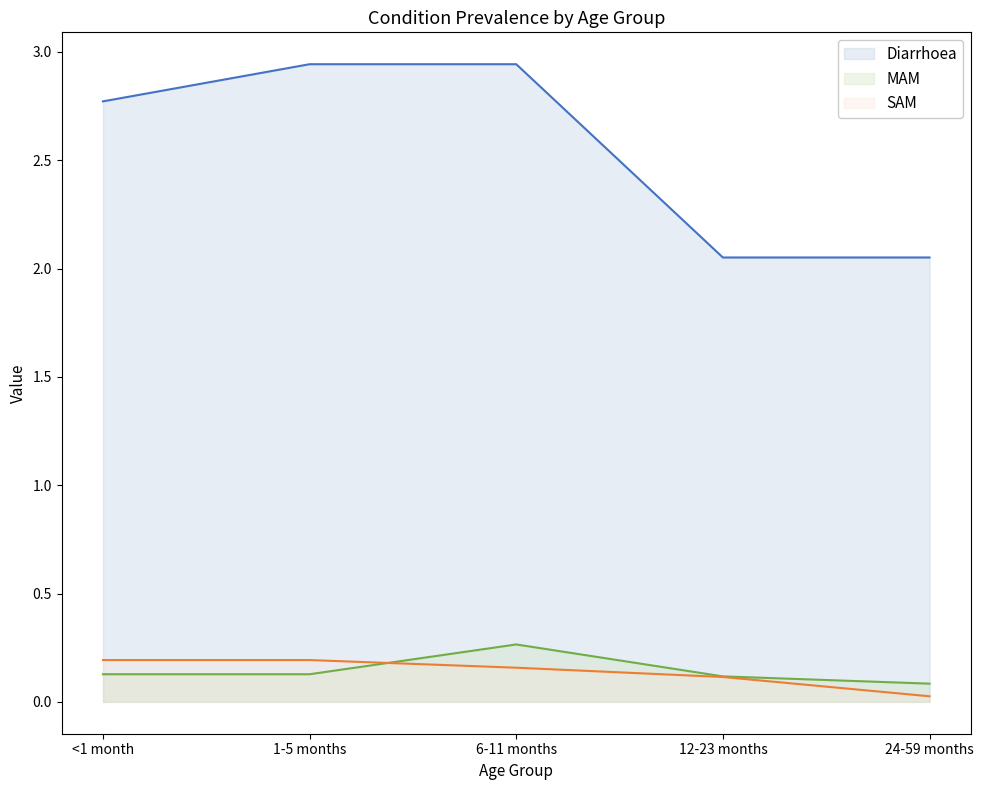

Does the chart display data point markers on the line(s)?

No